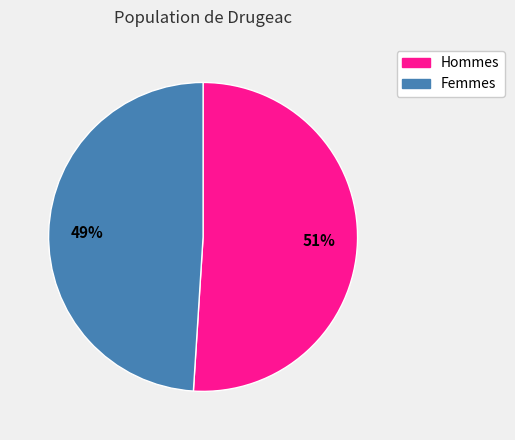

What is the largest slice in the pie chart?

Hommes